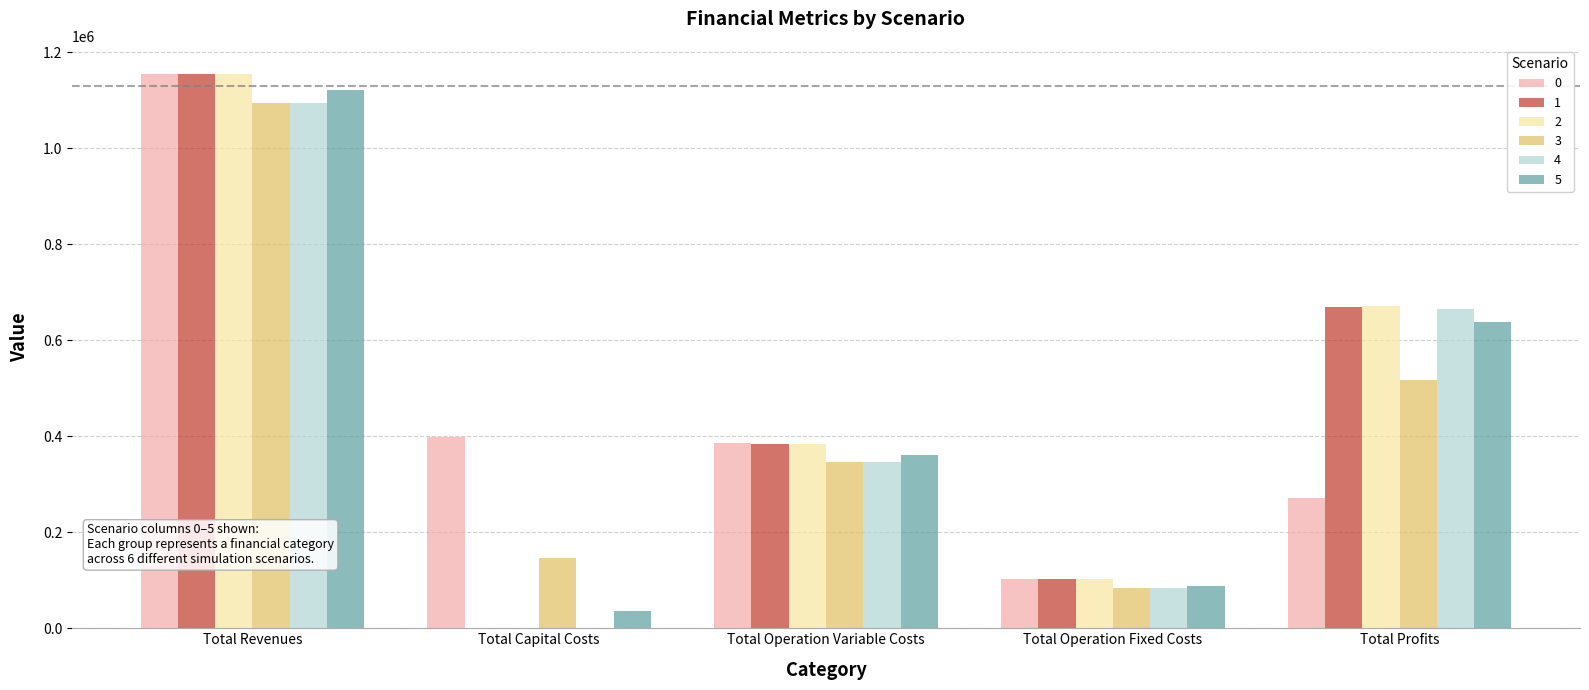

Is it true that 1 equals 102270.8 at Total Operation Fixed Costs?

True